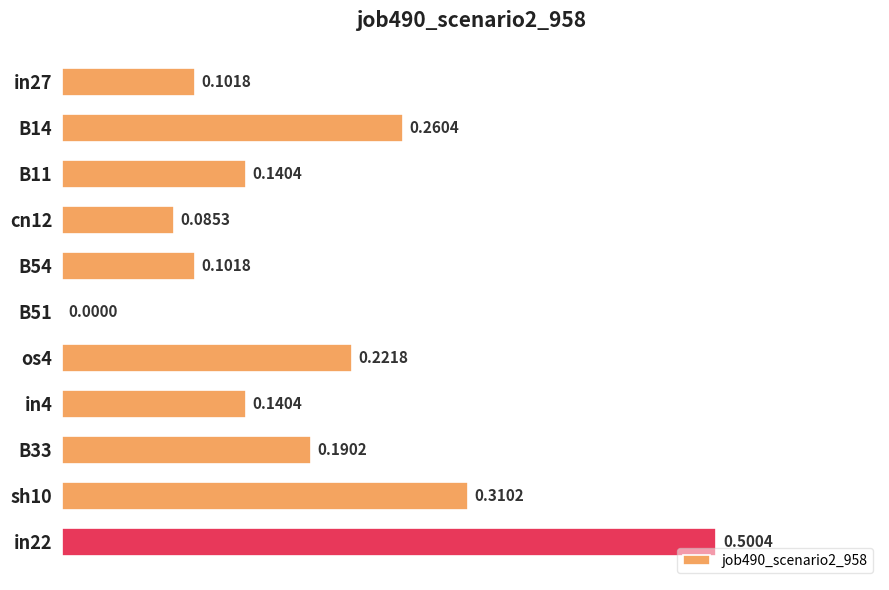

Count the values in the range 0 to 1.

11